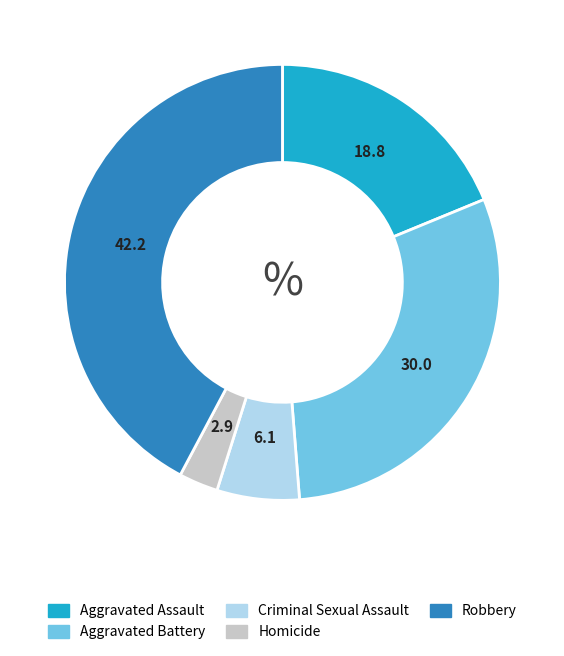

What is the ratio of the value at Homicide to the value at Criminal Sexual Assault?

0.5